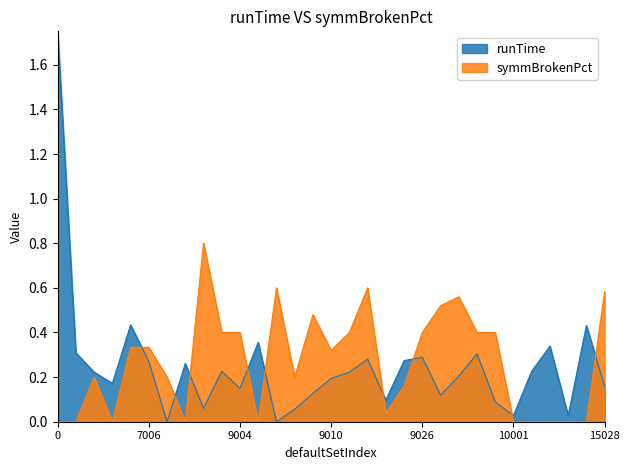

Where is the first local minimum for runTime?

7004